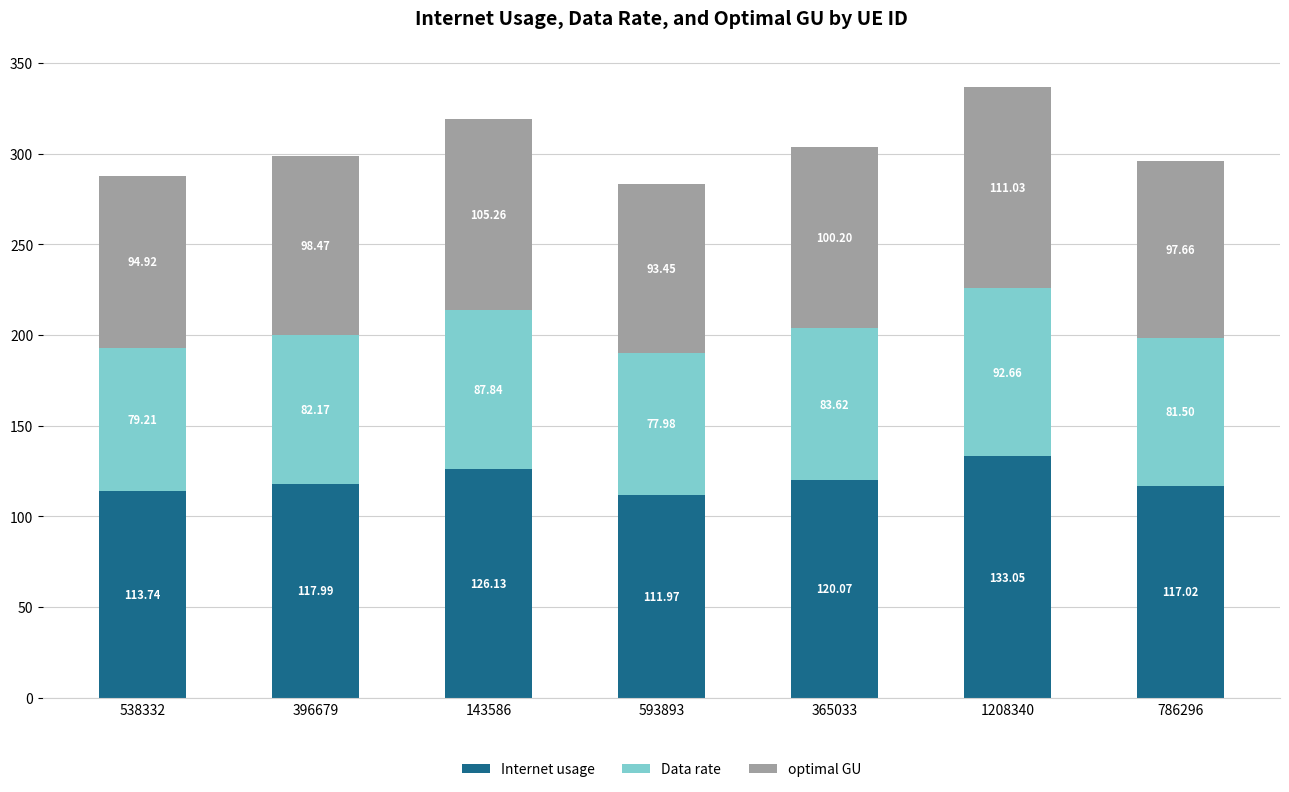

How many distinct data groups are displayed?

3